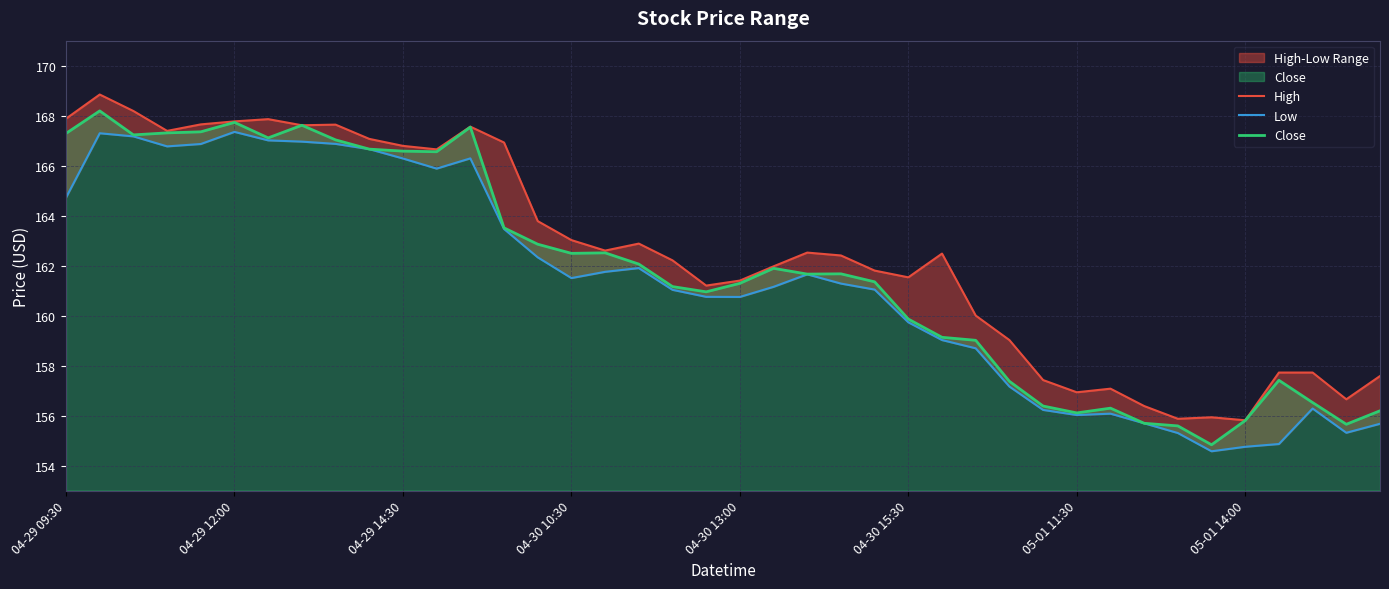

The Close series shows 162.1 at 17. True or false?

True